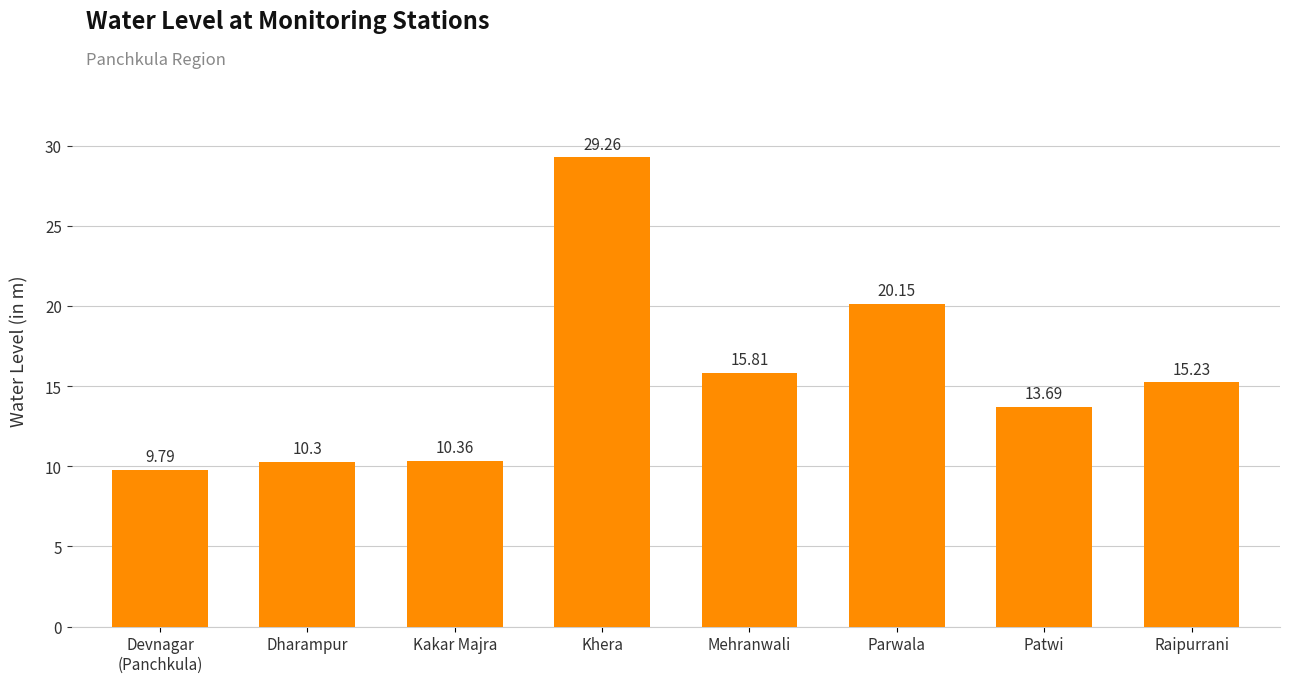

How many bars are there in total?

8